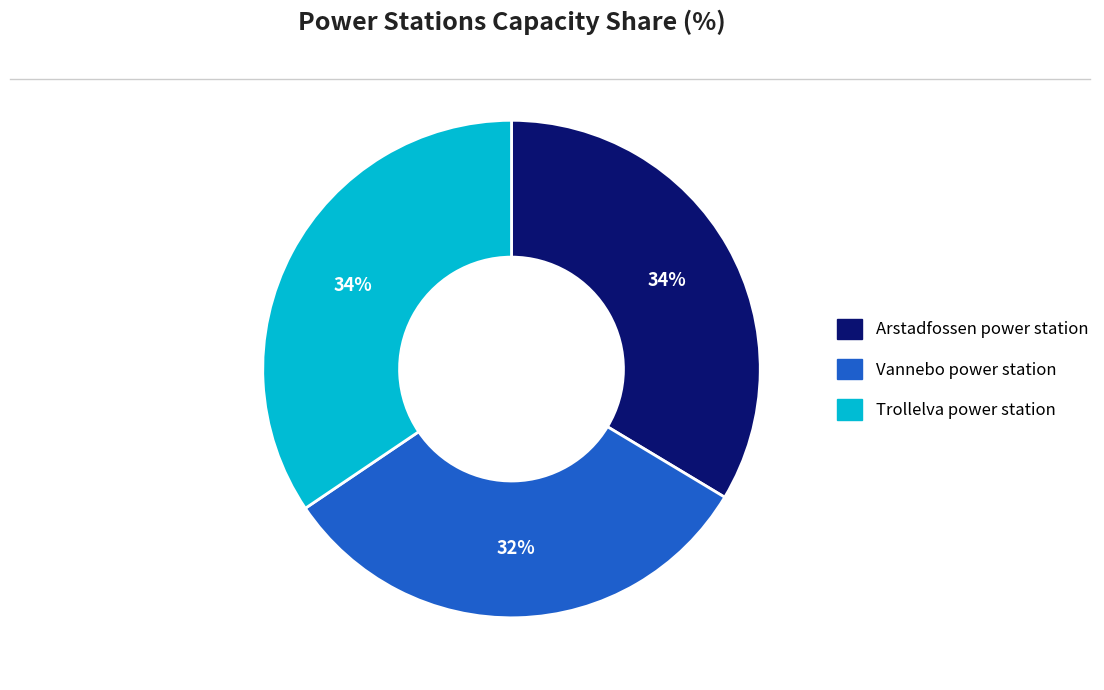

Does Trollelva power station represent more than half of the total?

No